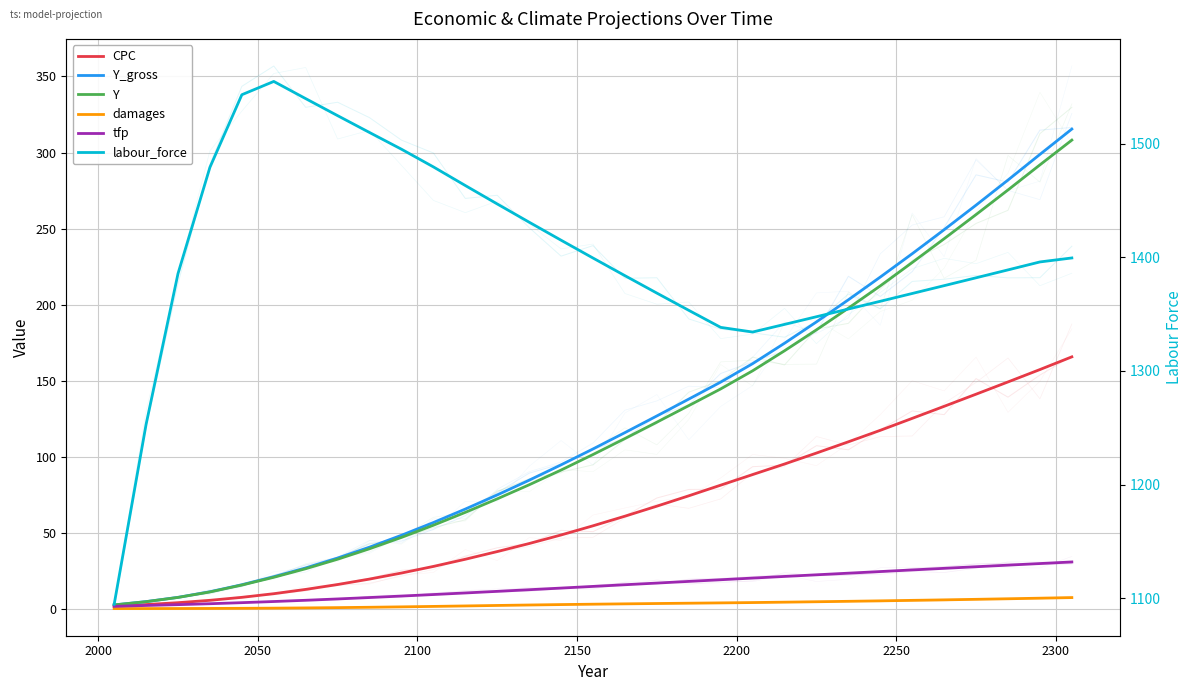

Count the number of categories in the chart.

31